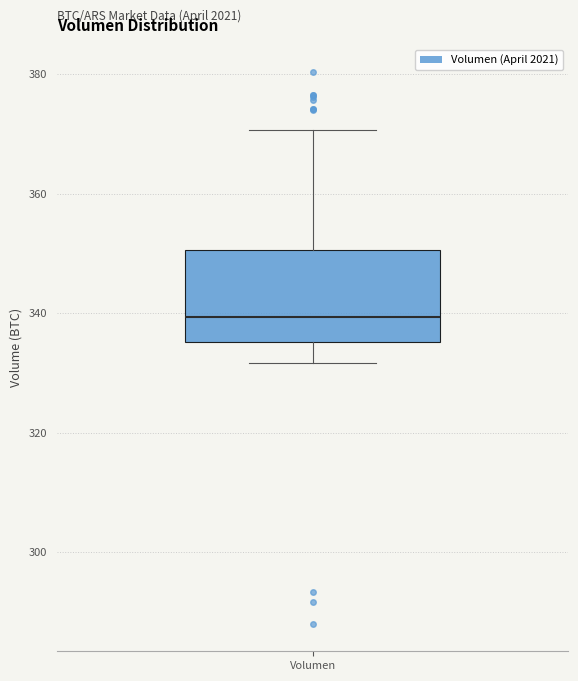

Transcribe this box plot: give where the median line is, the range the box spans, and where the two whiskers end, as read against the y-axis. The values are not printed on the chart, so give them approximately, as read against the axis.

median 340, box 336 to 350, whiskers 332 to 370